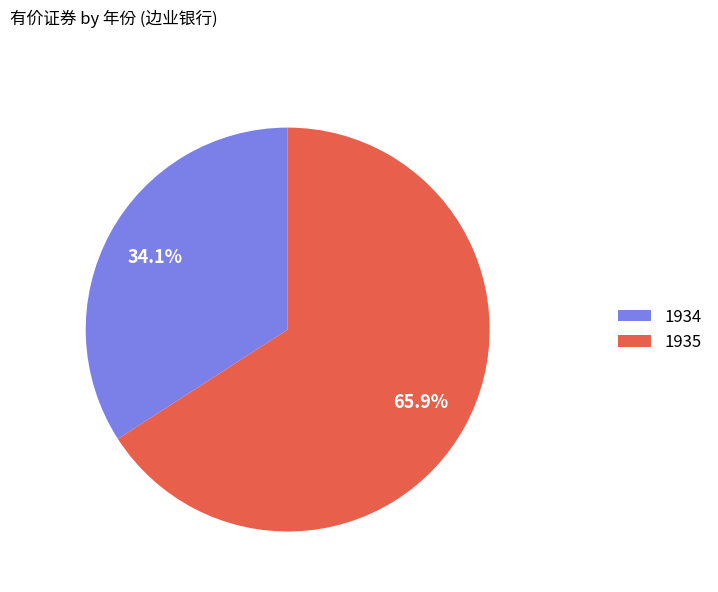

Count the number of slices in the pie.

2